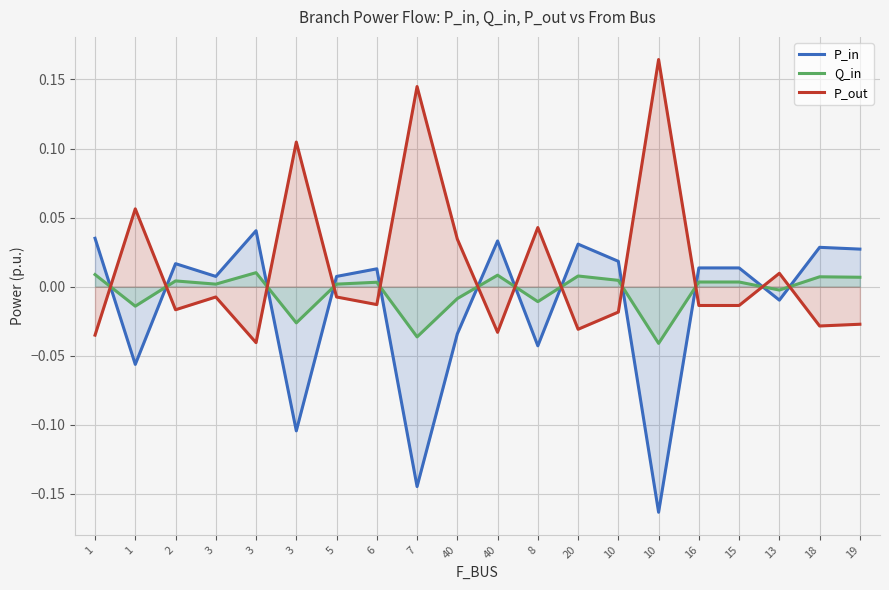

True or false: P_out has more than 2 interior local peaks.

True